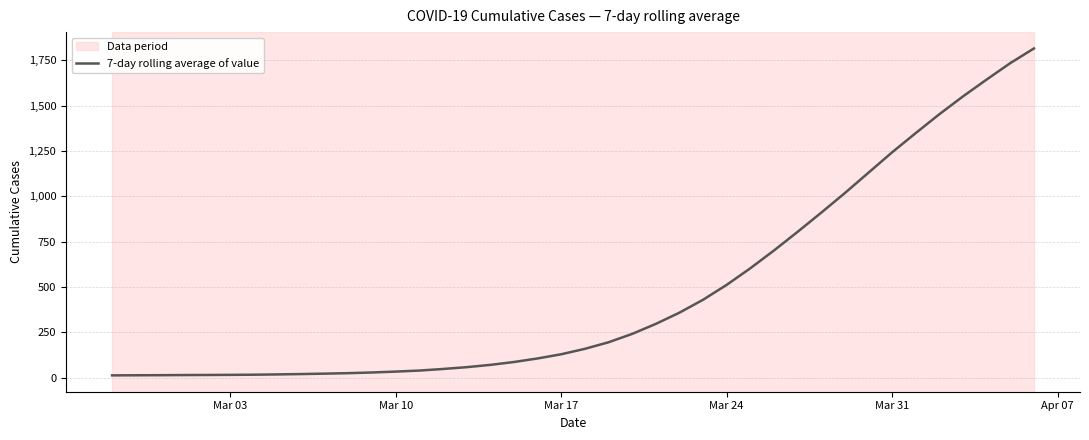

What is the greatest value displayed?

1815.7